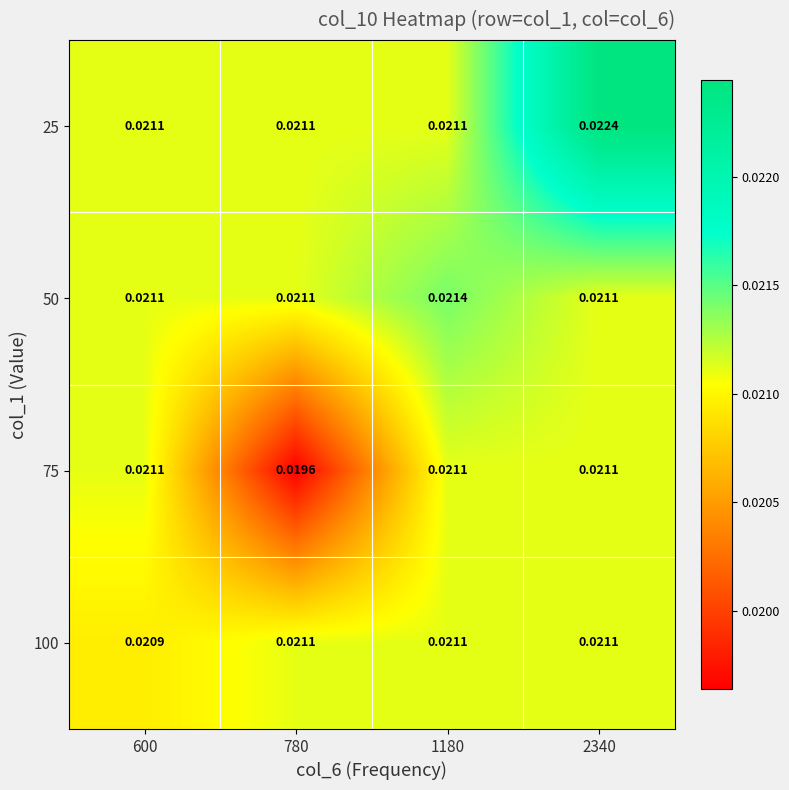

Is the value of 75 at 600 greater than the value of 25 at 2340?

No